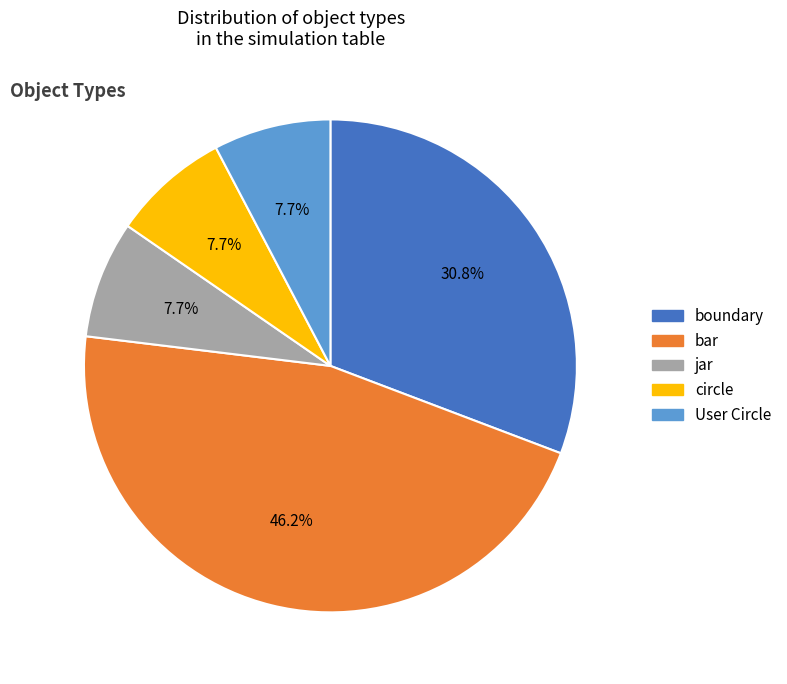

What portion of the pie excludes circle?

92.3%